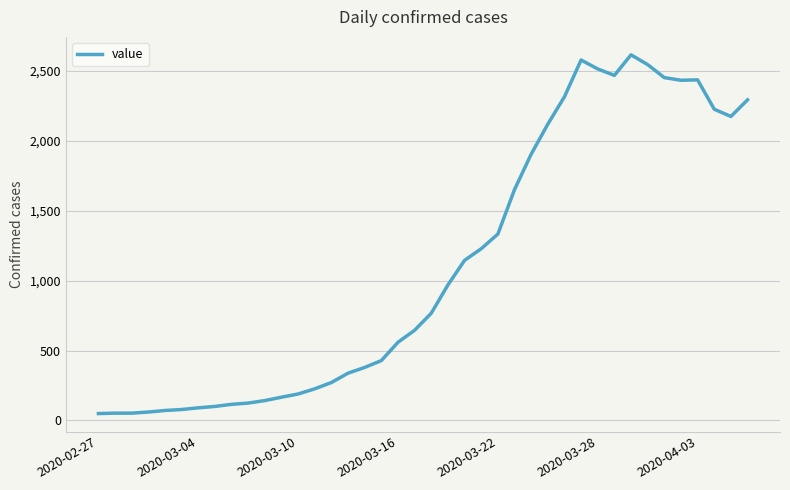

What is the difference between the maximum and minimum values?

2566